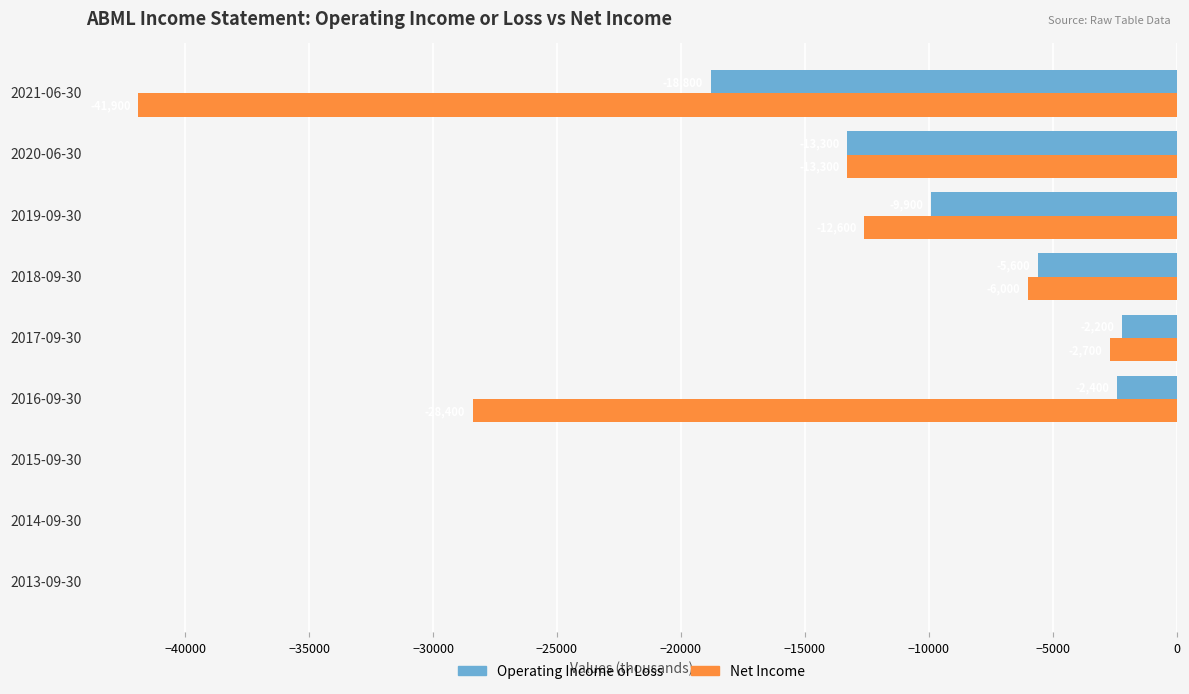

The value of Operating Income or Loss at 2016-09-30 is -2400. True or false?

True